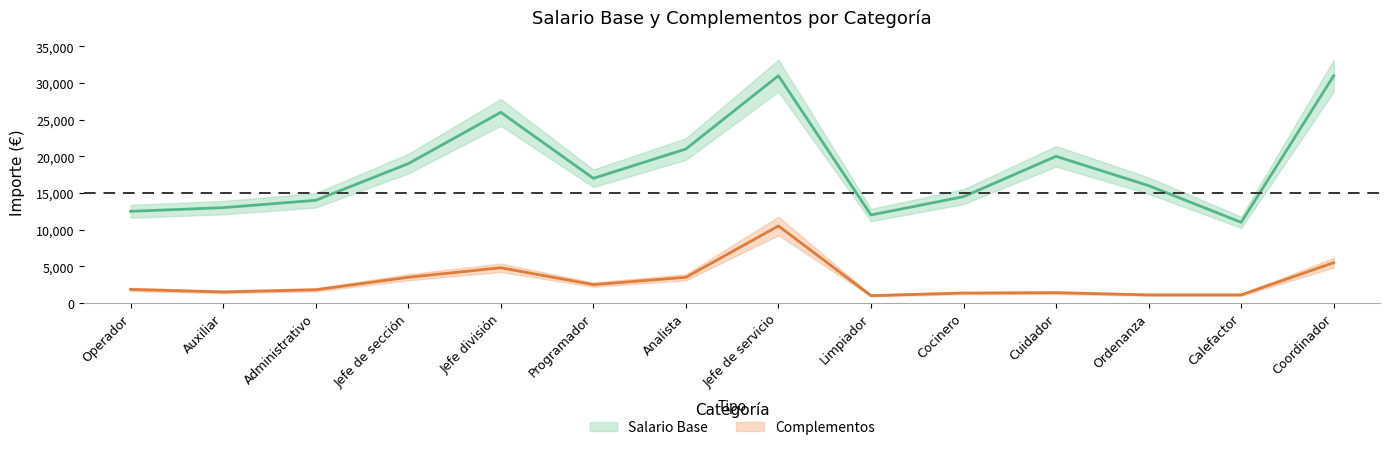

What are all the series names shown in the legend?

Salario Base, Complementos